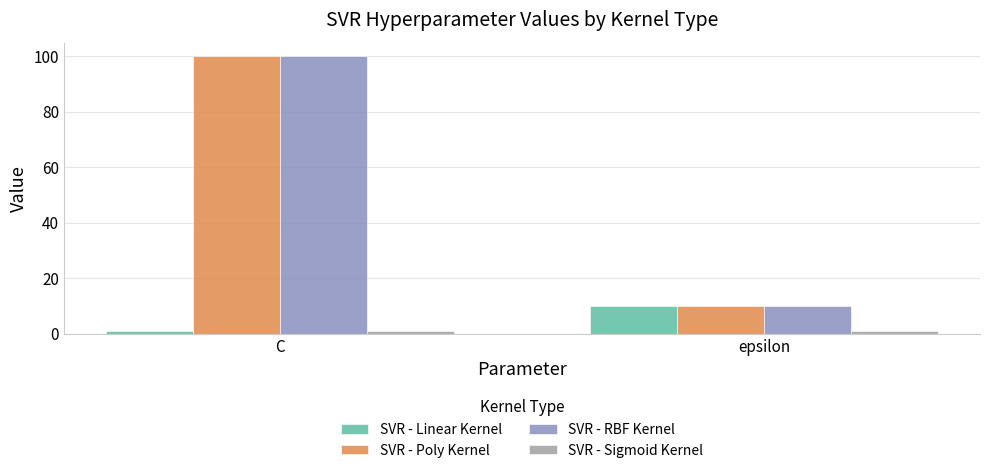

What is the average value of the SVR - Poly Kernel series?

55